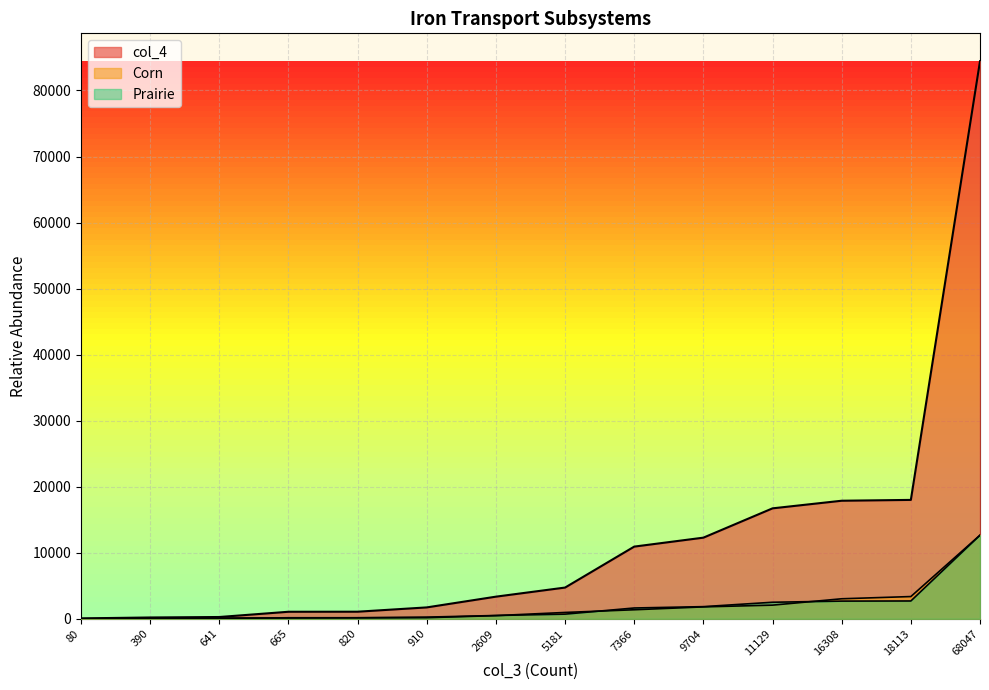

At which label does Corn reach its peak?

68047